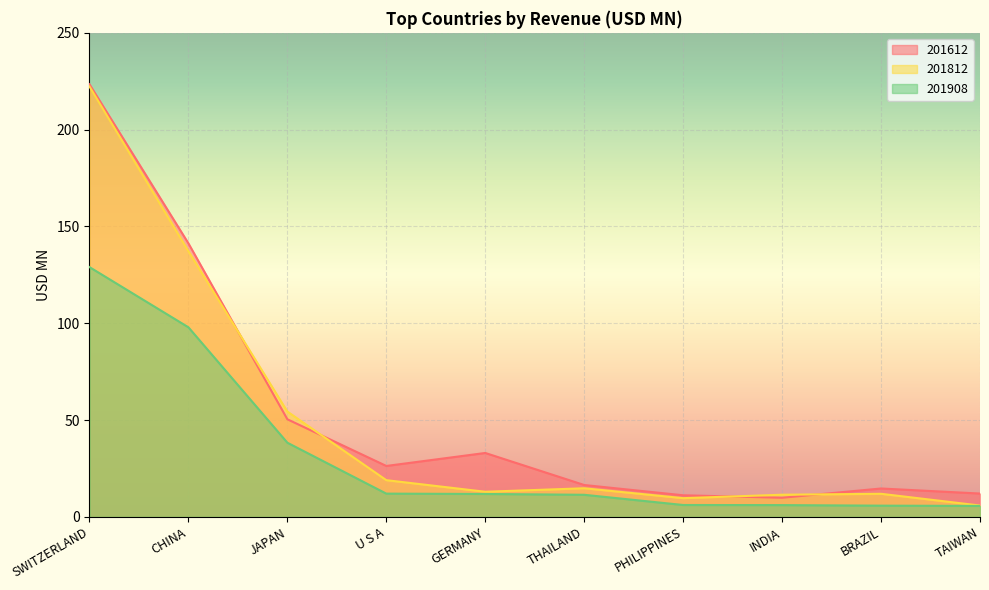

At which label is 201908 closest to 67?

JAPAN